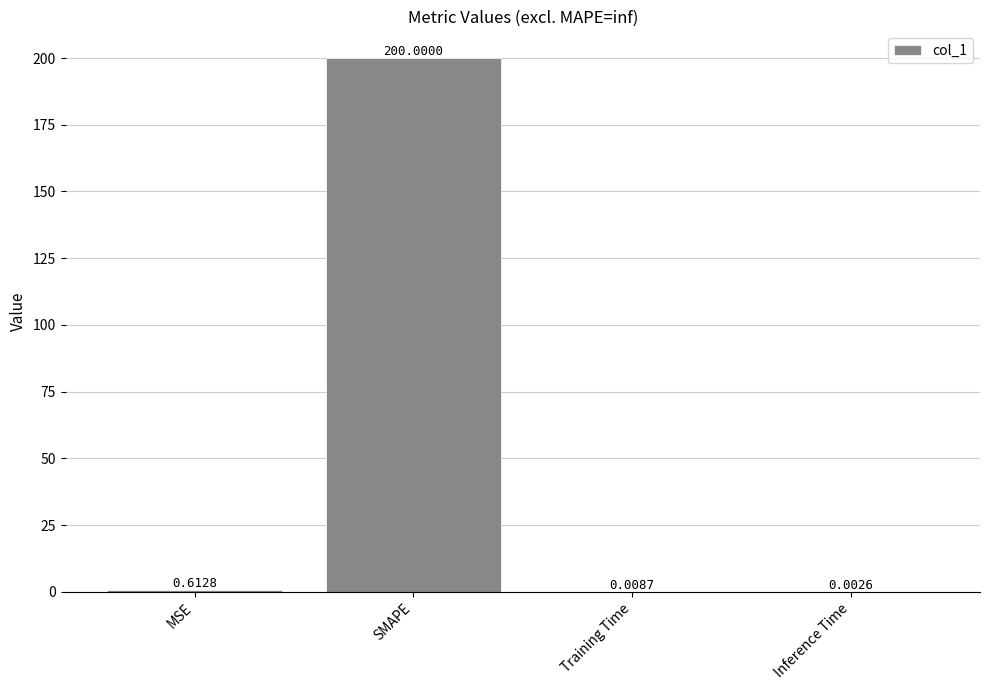

Which label corresponds to the largest value in the chart?

SMAPE